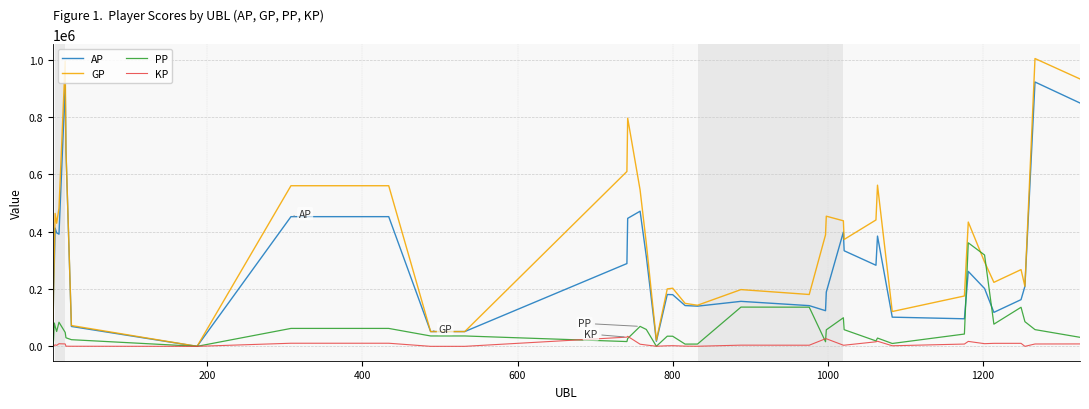

What is the highest value of the AP series?

922678.0